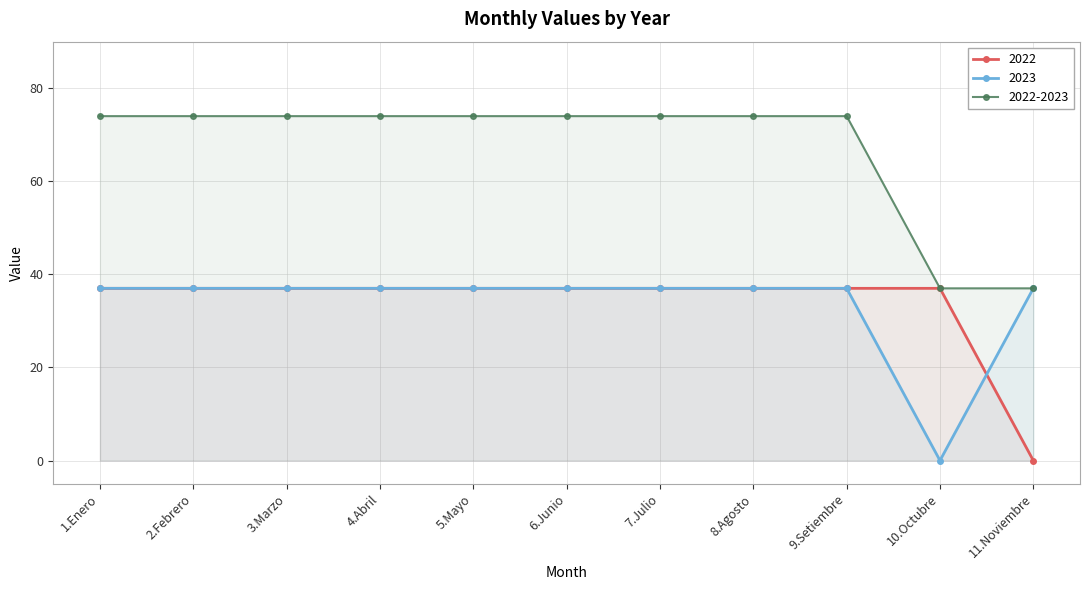

Reading left to right, what are all the values shown in this chart?

2022: 1.Enero=37	2.Febrero=37	3.Marzo=37	4.Abril=37	5.Mayo=37	6.Junio=37	7.Julio=37	8.Agosto=37	9.Setiembre=37	10.Octubre=37	11.Noviembre=0
2023: 1.Enero=37	2.Febrero=37	3.Marzo=37	4.Abril=37	5.Mayo=37	6.Junio=37	7.Julio=37	8.Agosto=37	9.Setiembre=37	10.Octubre=0	11.Noviembre=37
2022-2023: 1.Enero=74	2.Febrero=74	3.Marzo=74	4.Abril=74	5.Mayo=74	6.Junio=74	7.Julio=74	8.Agosto=74	9.Setiembre=74	10.Octubre=37	11.Noviembre=37